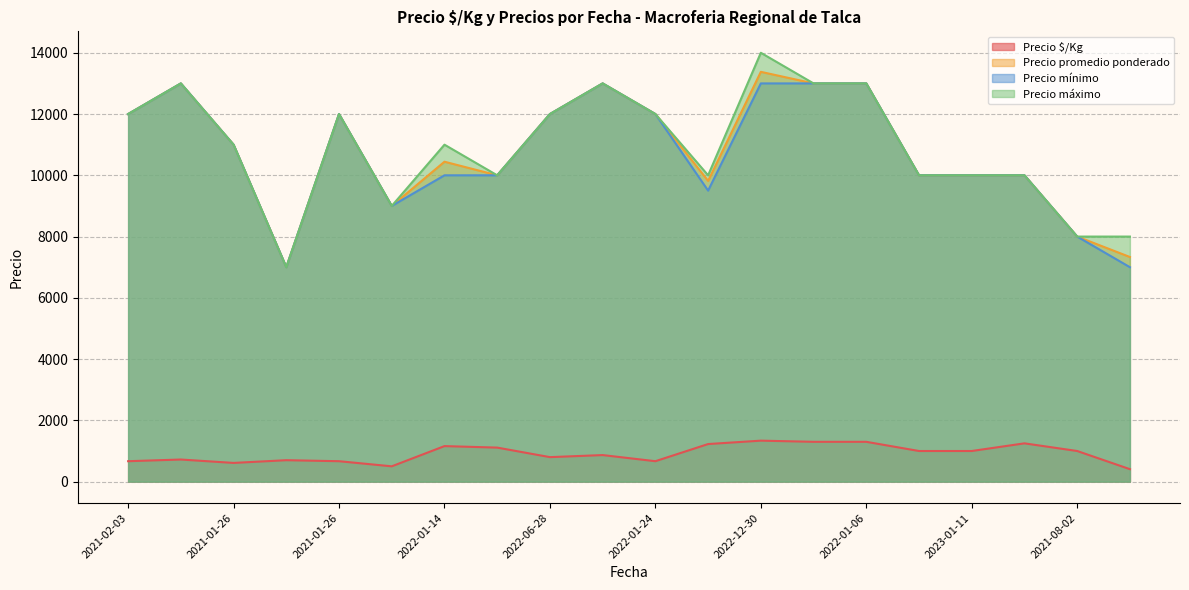

What is the value of the Precio máximo point at the 3rd from the left?

11000